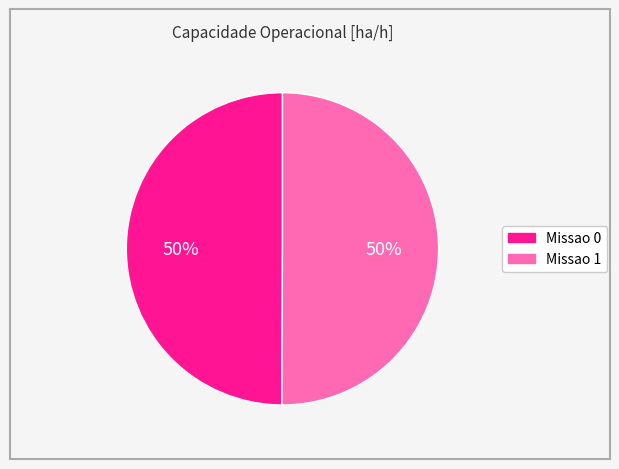

To the nearest percent, what is the average slice percentage?

50%